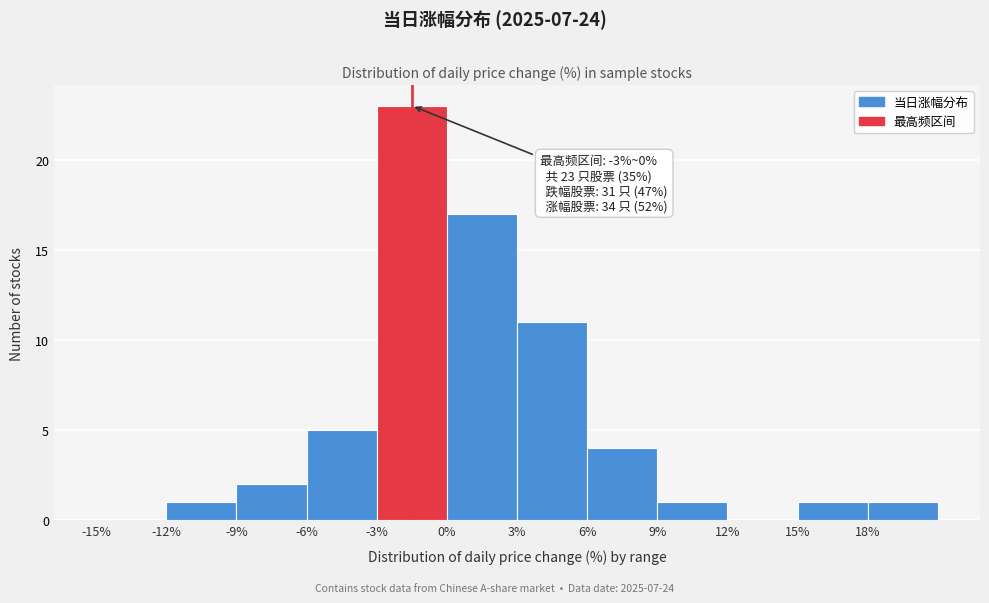

Over which range of the x-axis is the bar tallest?

-3 to 0